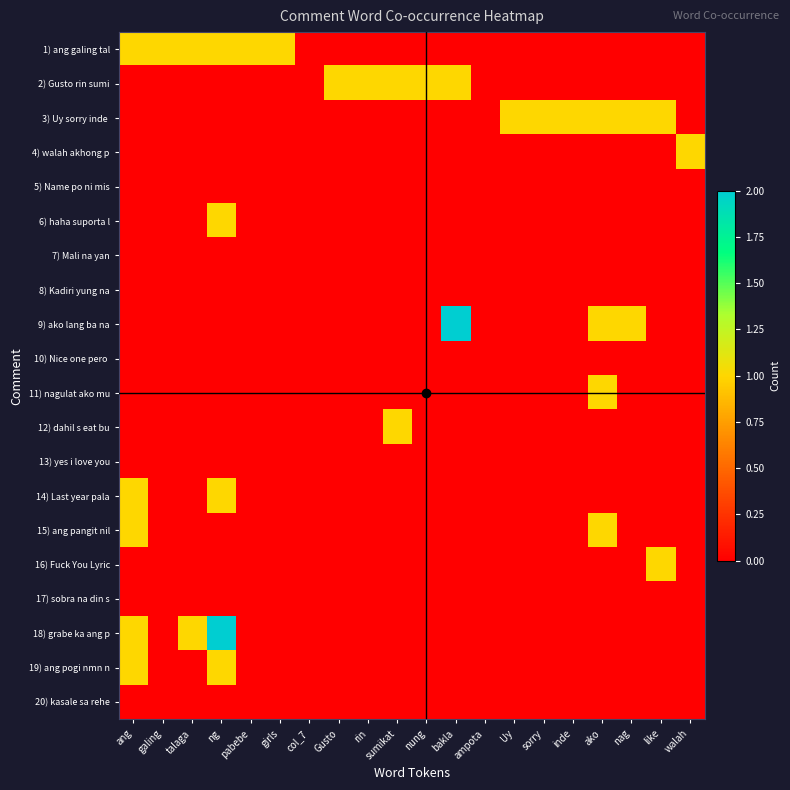

Which series has the largest total across all categories?

1) ang galing tal